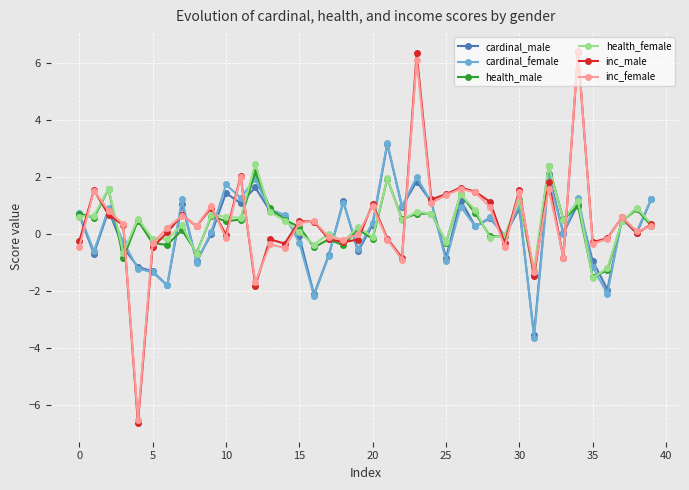

Which series has the widest spread of values?

inc_male